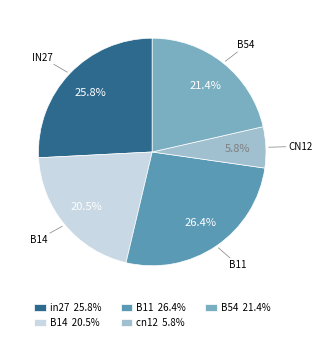

Is there any slice that represents more than half of the pie?

No